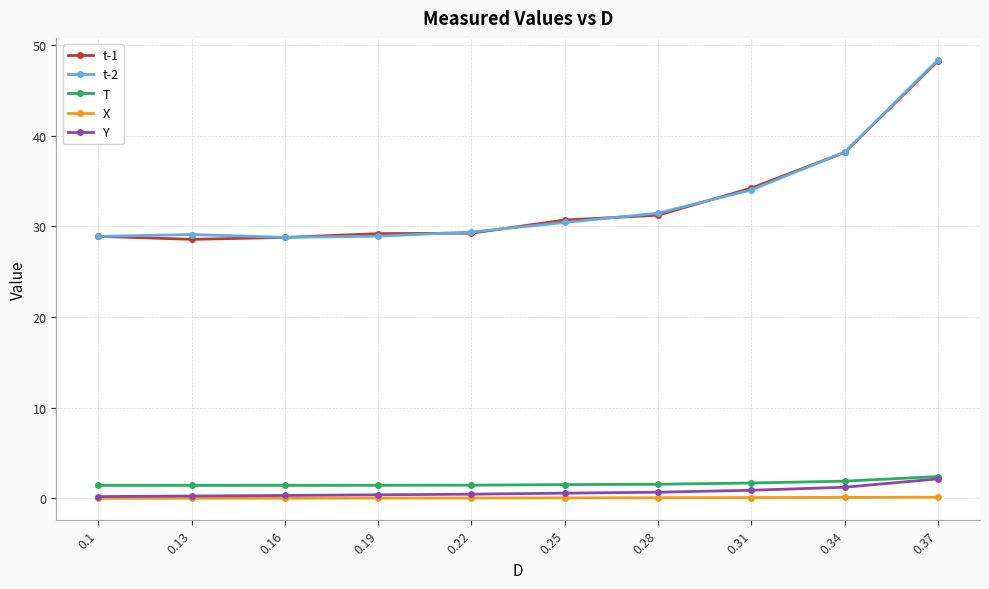

What is the difference between the maximum and minimum values in the Y series?

2.0